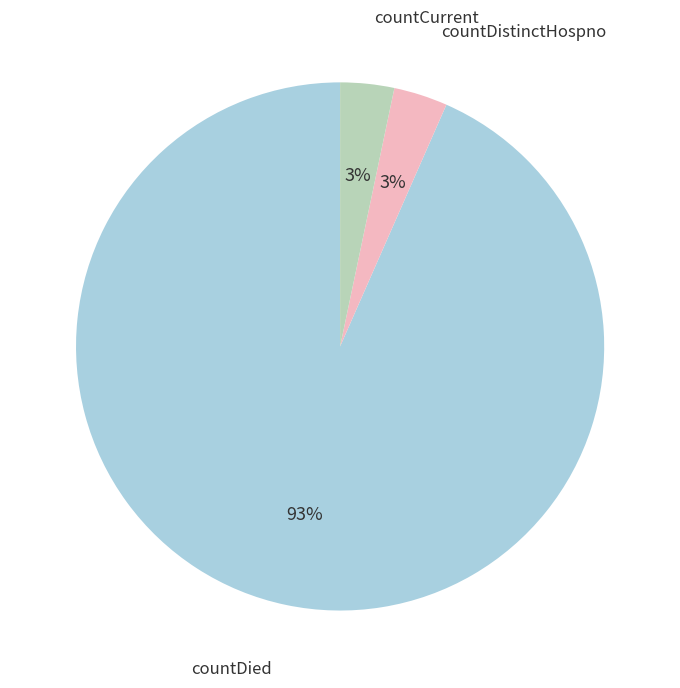

To the nearest percent, what is the average slice percentage?

33%